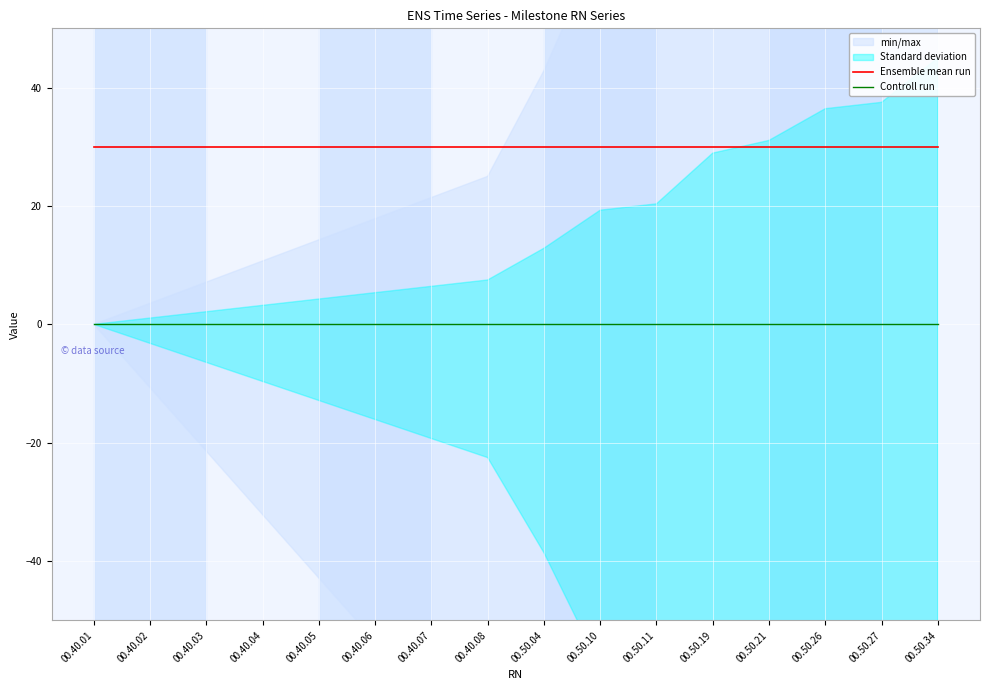

Reading left to right, extract all data points from this chart.

Ensemble mean run: 00.40.01=30	00.40.02=30	00.40.03=30	00.40.04=30	00.40.05=30	00.40.06=30	00.40.07=30	00.40.08=30	00.50.04=30	00.50.10=30	00.50.11=30	00.50.19=30	00.50.21=30	00.50.26=30	00.50.27=30	00.50.34=30
Controll run: 00.40.01=0	00.40.02=0	00.40.03=0	00.40.04=0	00.40.05=0	00.40.06=0	00.40.07=0	00.40.08=0	00.50.04=0	00.50.10=0	00.50.11=0	00.50.19=0	00.50.21=0	00.50.26=0	00.50.27=0	00.50.34=0